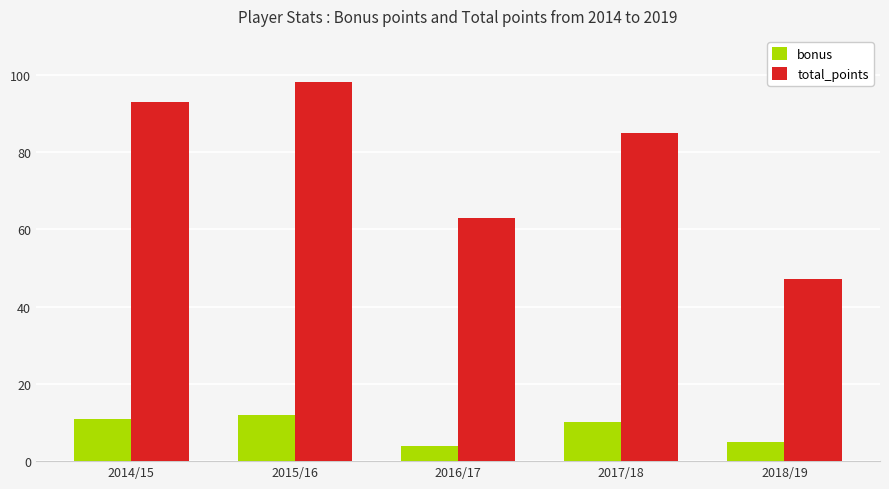

What is the total value across all series at 2014/15?

104